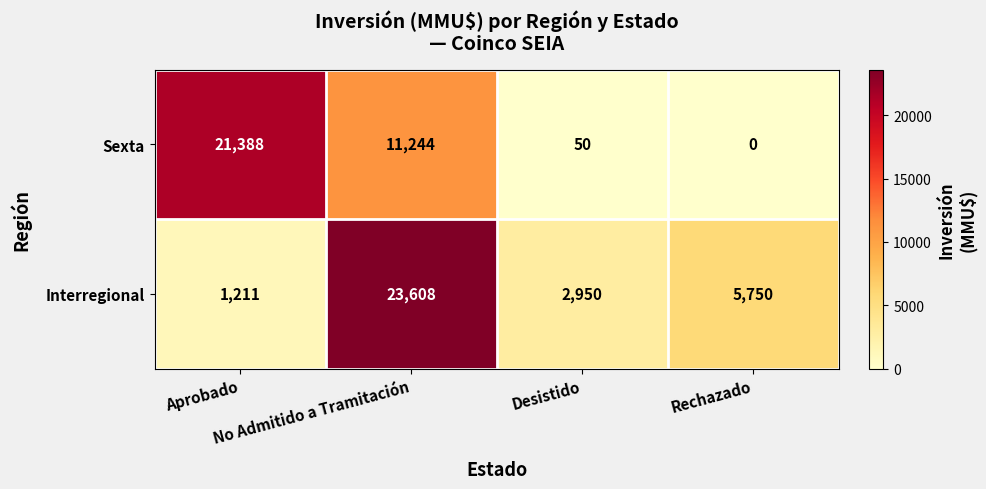

Which series changed the most between Aprobado and Rechazado?

Sexta